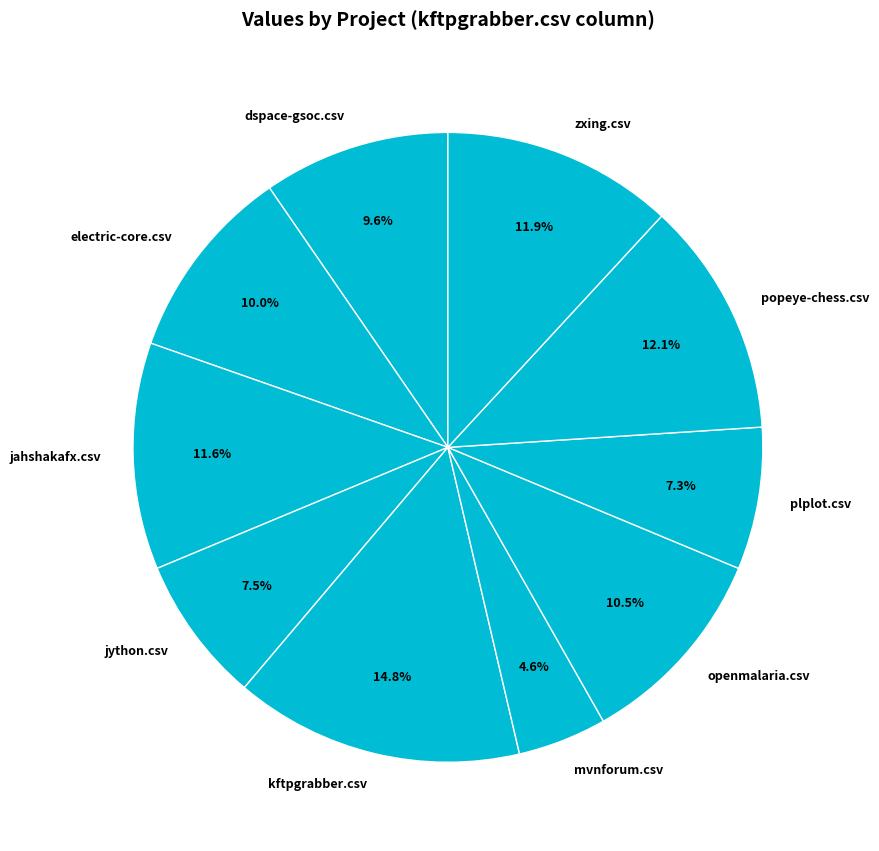

How many slices are in this pie chart?

10